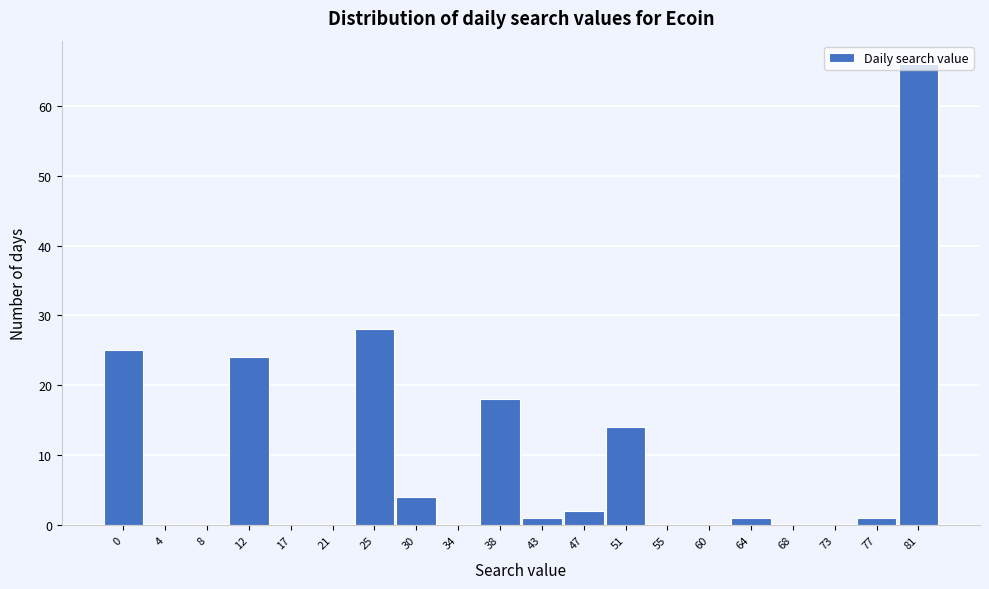

Between 47 and 17, which is larger?

47